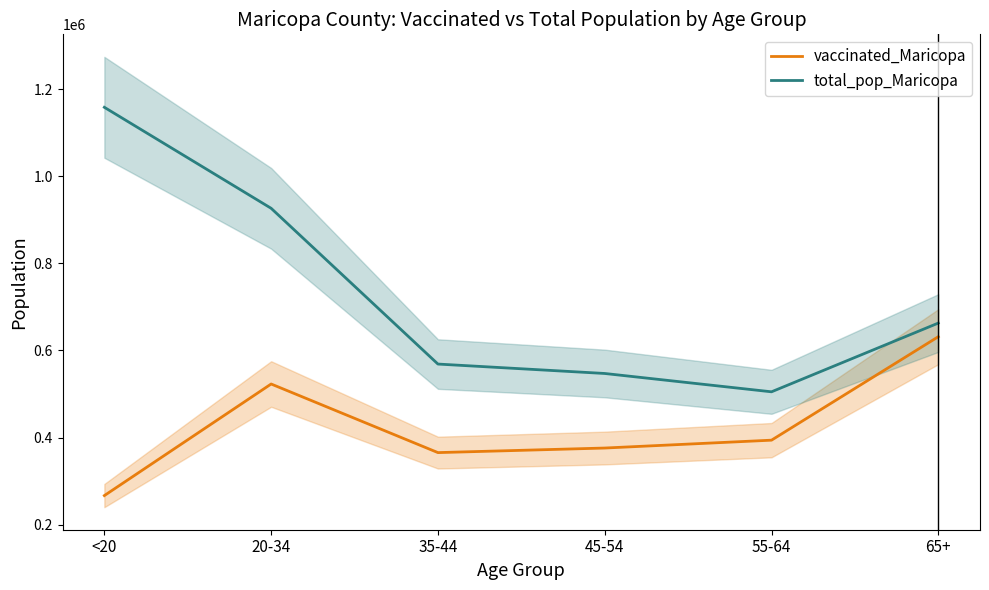

Which category has the lowest value in the vaccinated_Maricopa series?

<20